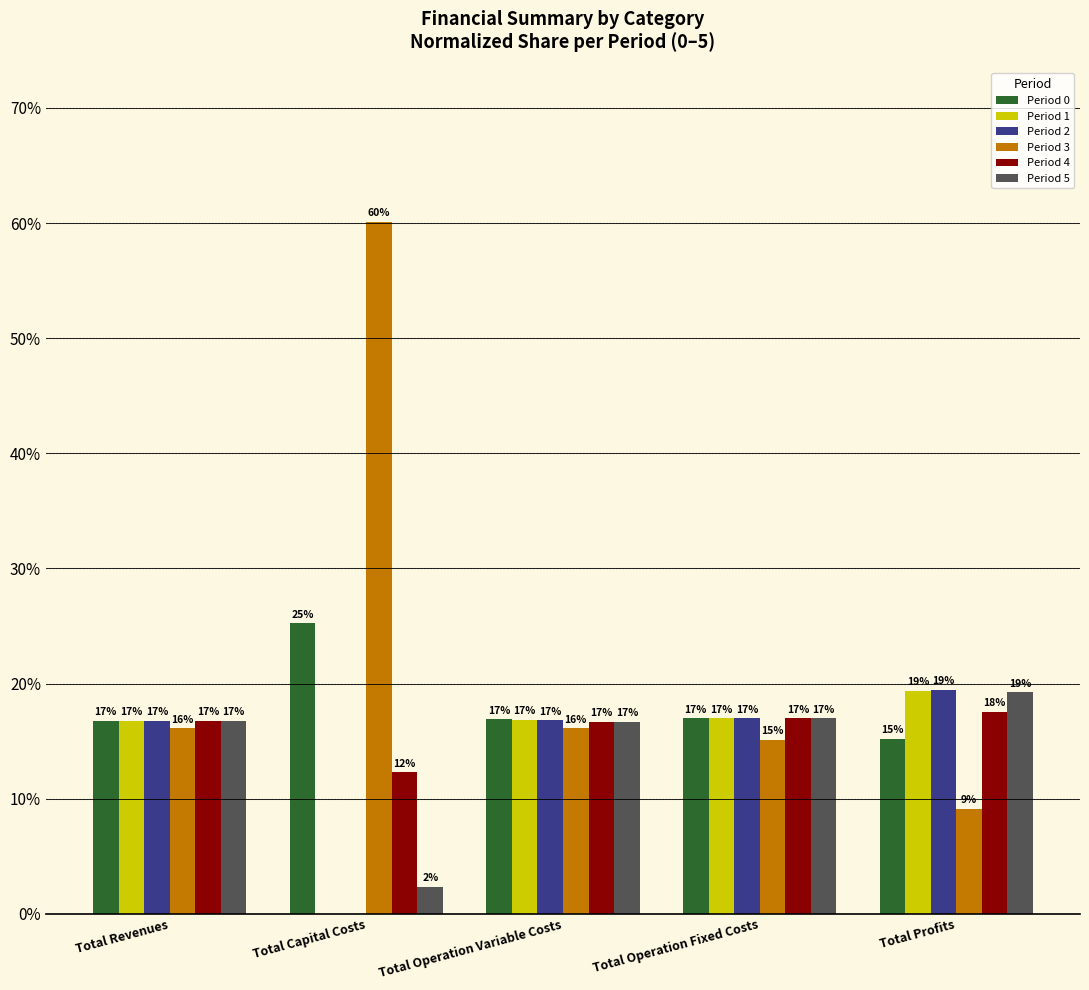

Which series has the largest total across all categories?

Period 3